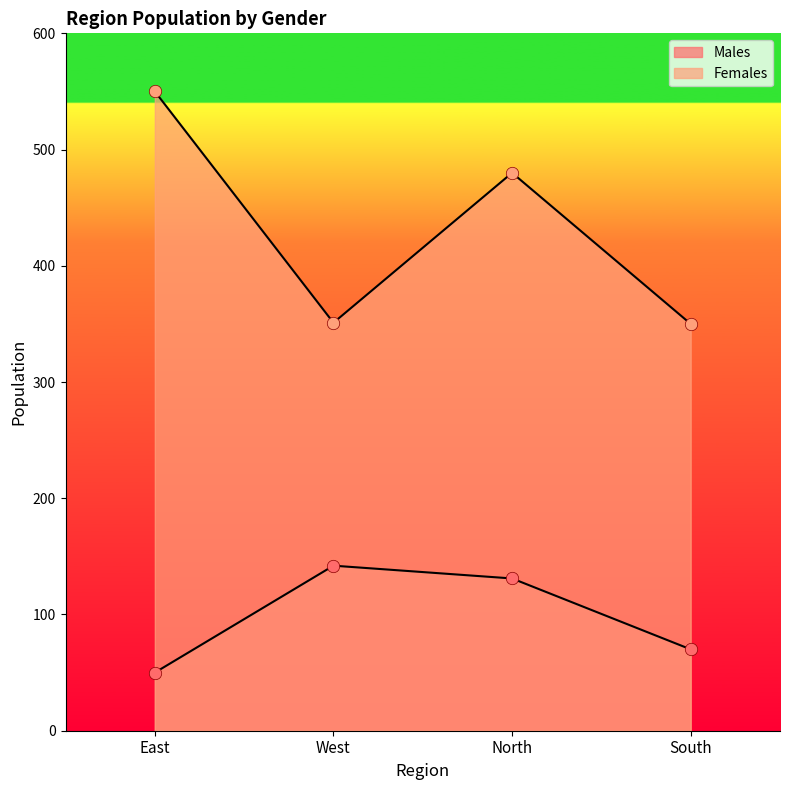

Which series has the widest spread of Y values?

Females